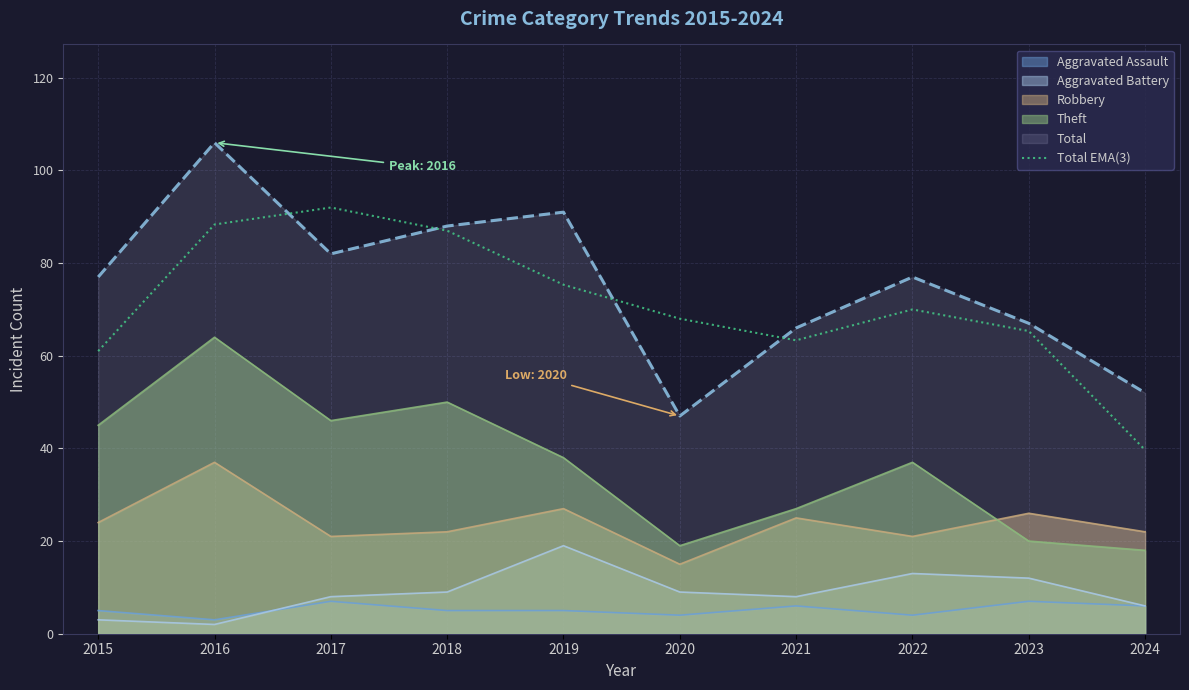

How many points are higher than both their immediate neighbors (excluding endpoints)?

2